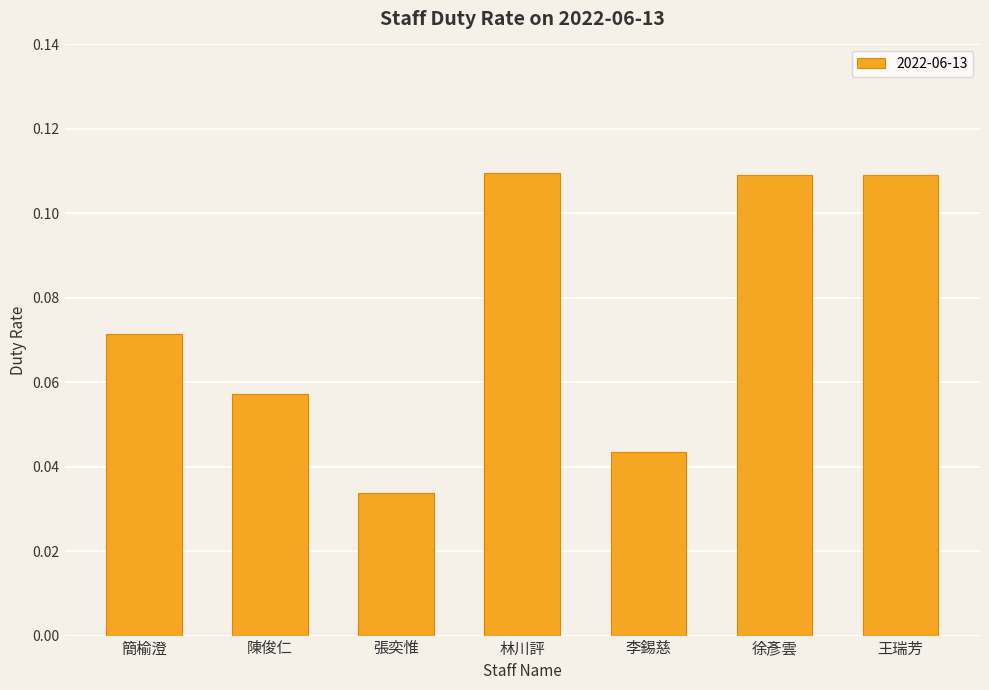

At which category does the chart reach its minimum across all series?

張奕惟